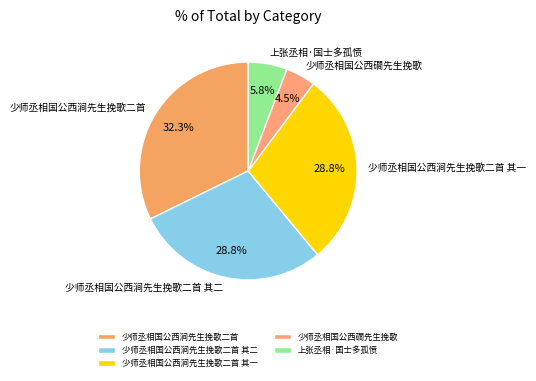

Which has a higher value, 少师丞相国公西涧先生挽歌二首 or 上张丞相·国士多孤愤?

少师丞相国公西涧先生挽歌二首